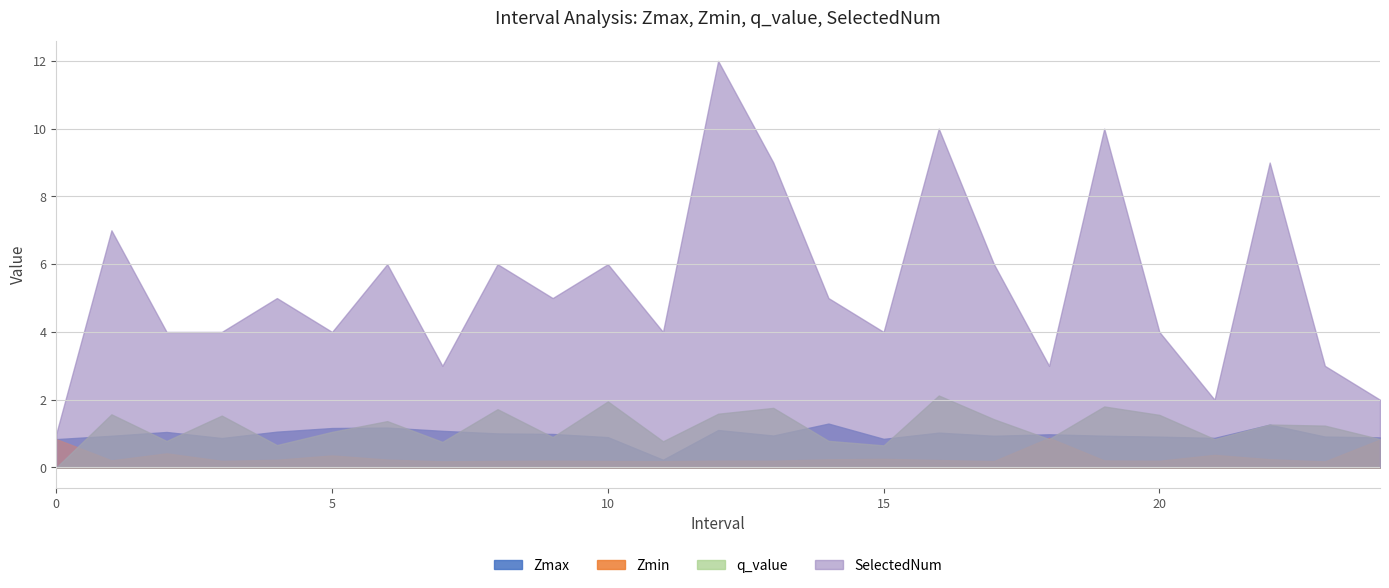

Which series has the widest spread of values?

SelectedNum